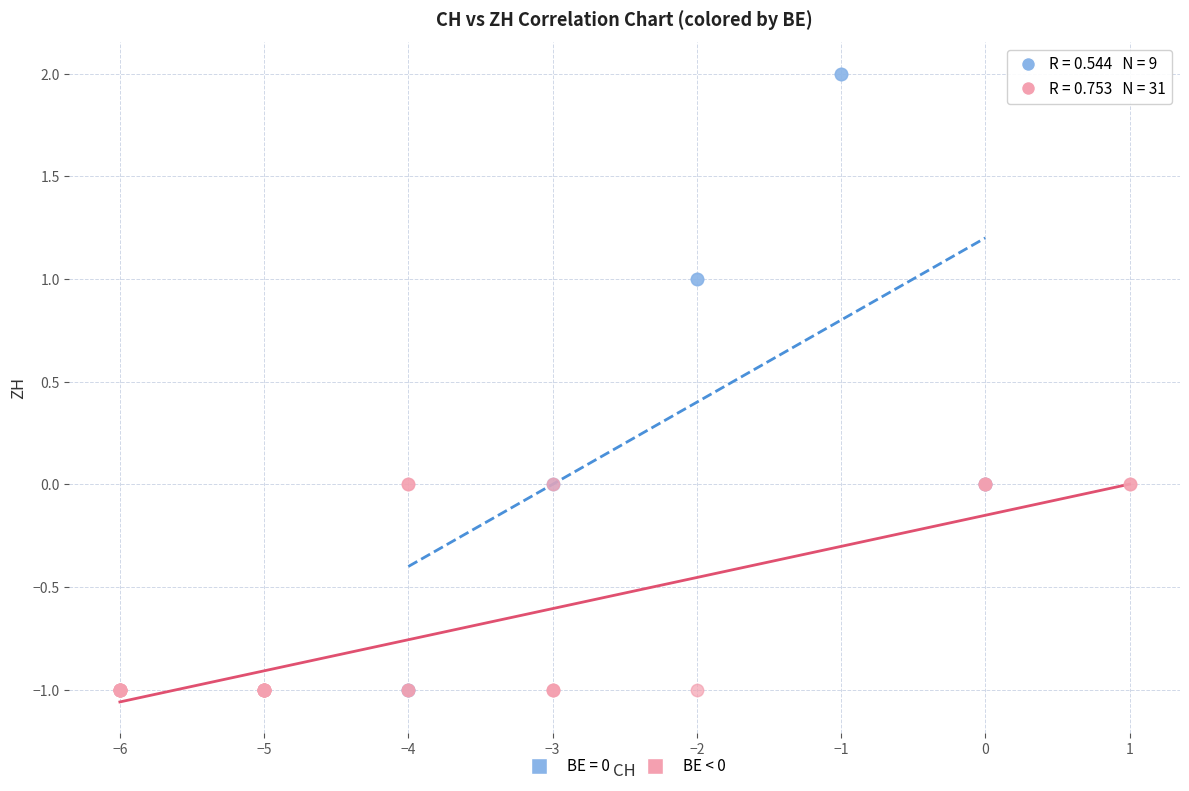

Which series contains the highest Y value?

BE = 0